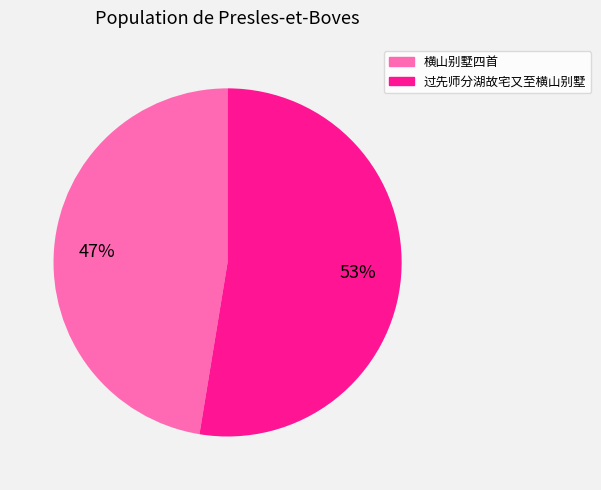

Do 横山别墅四首 and 过先师分湖故宅又至横山别墅 together represent more than half of the pie?

Yes